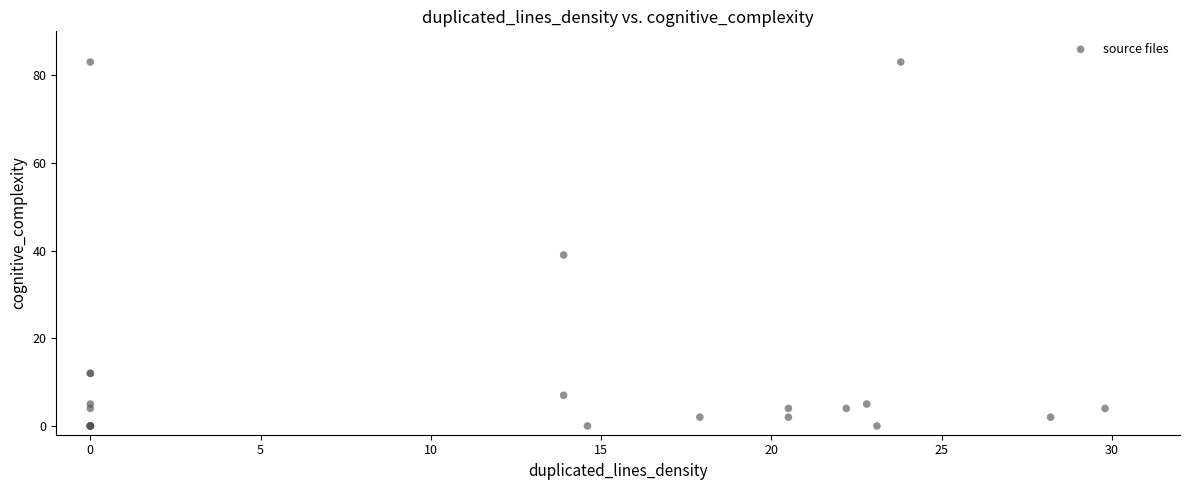

What Y value in the scatter plot is closest to 41?

39